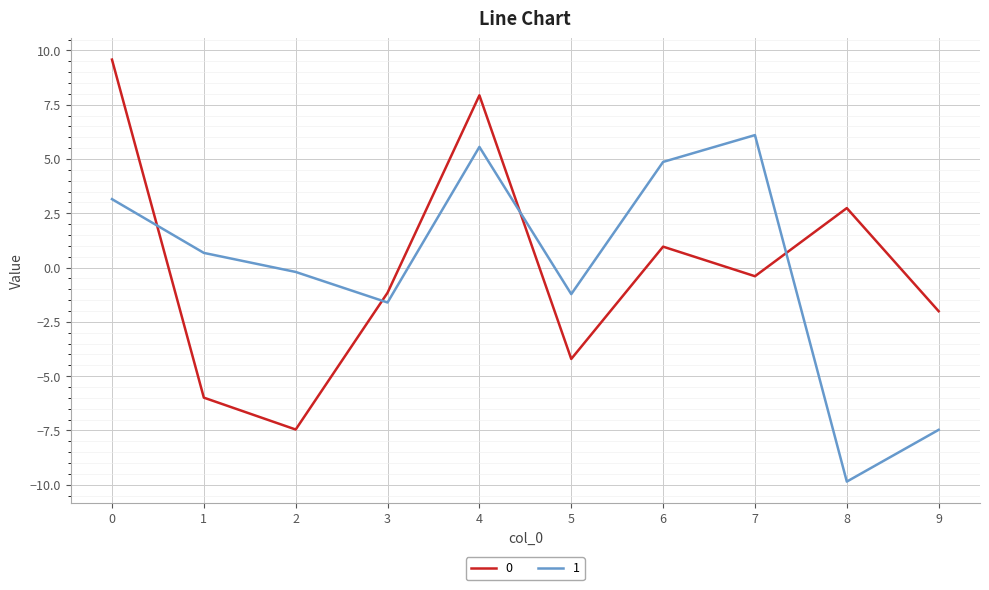

Where is the first local minimum for 0?

2